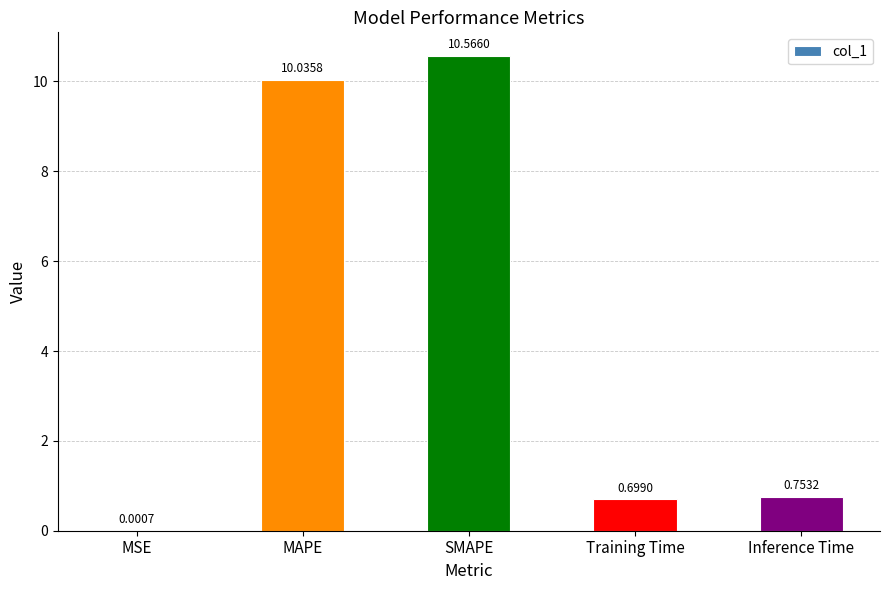

Where is the data nearest to the value 5?

Inference Time